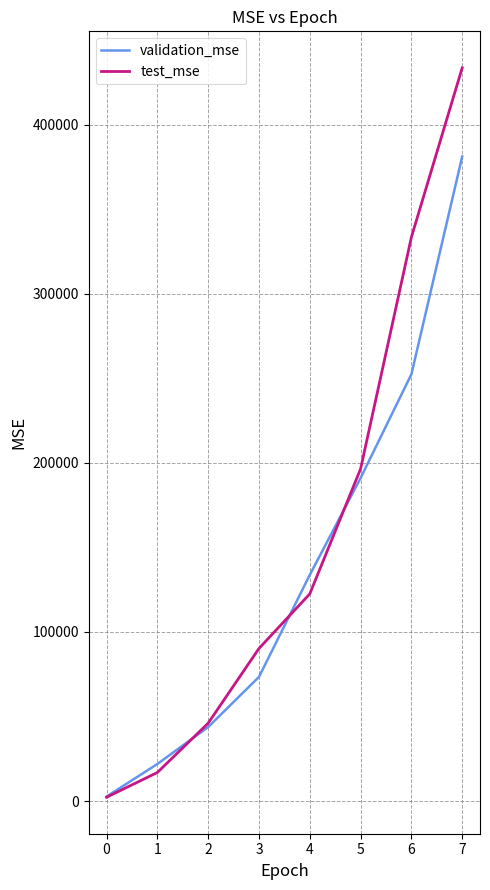

The value of test_mse at 4 is 122483.6. True or false?

True